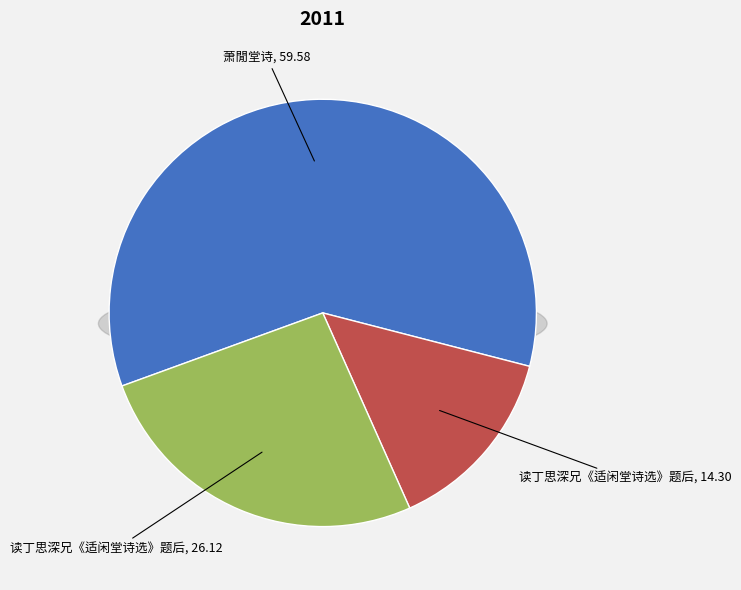

Rank the categories by value from lowest to highest.

读丁思深兄《适闲堂诗选》题后, 读丁思深兄《适闲堂诗选》题后, 萧閒堂诗